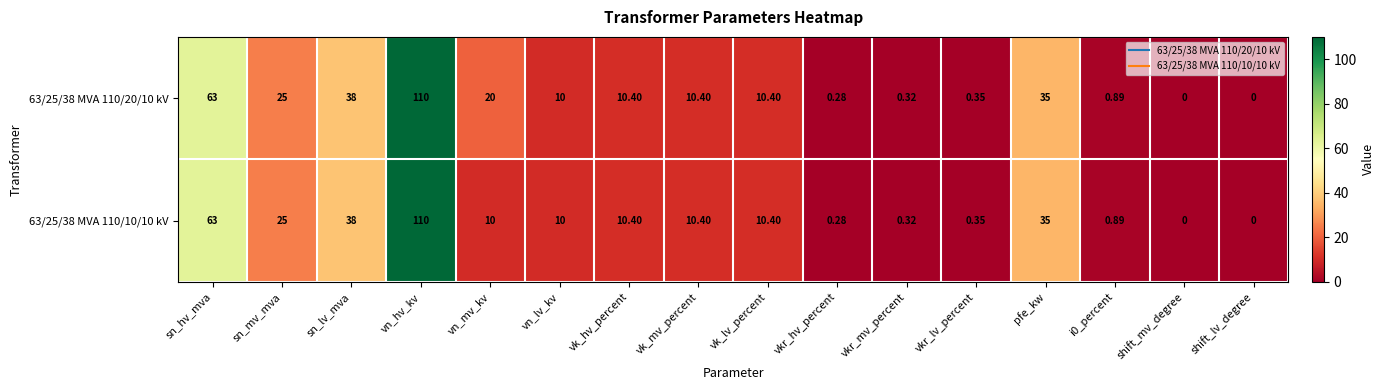

How many data points does each series have?

16